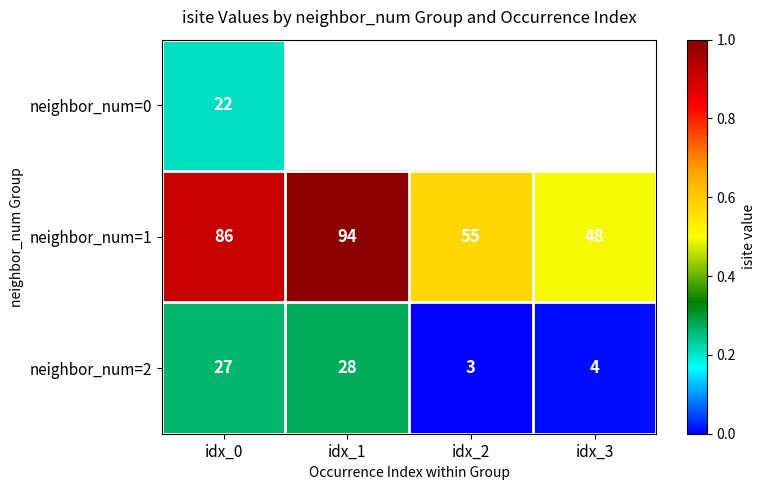

Where is neighbor_num=2 nearest to the value 15?

idx_3